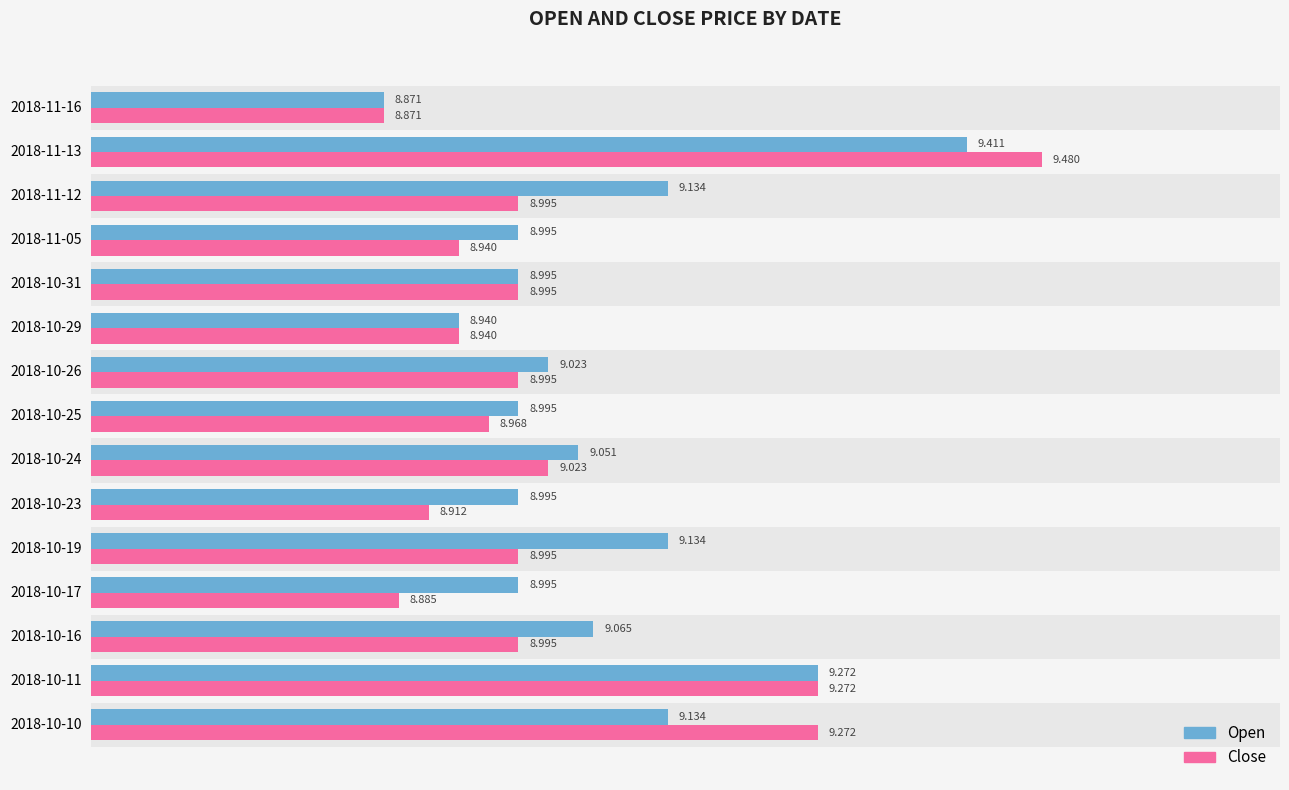

Which series has the largest range (max minus min)?

Close